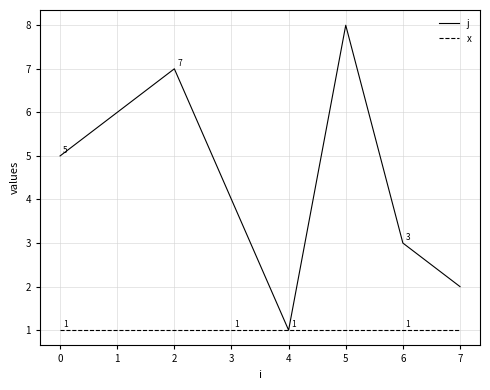

At which category is the sum across all series the highest?

5